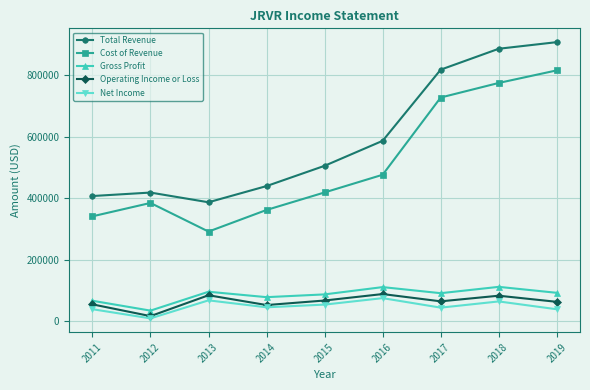

What are all the series names shown in the legend?

Total Revenue, Cost of Revenue, Gross Profit, Operating Income or Loss, Net Income